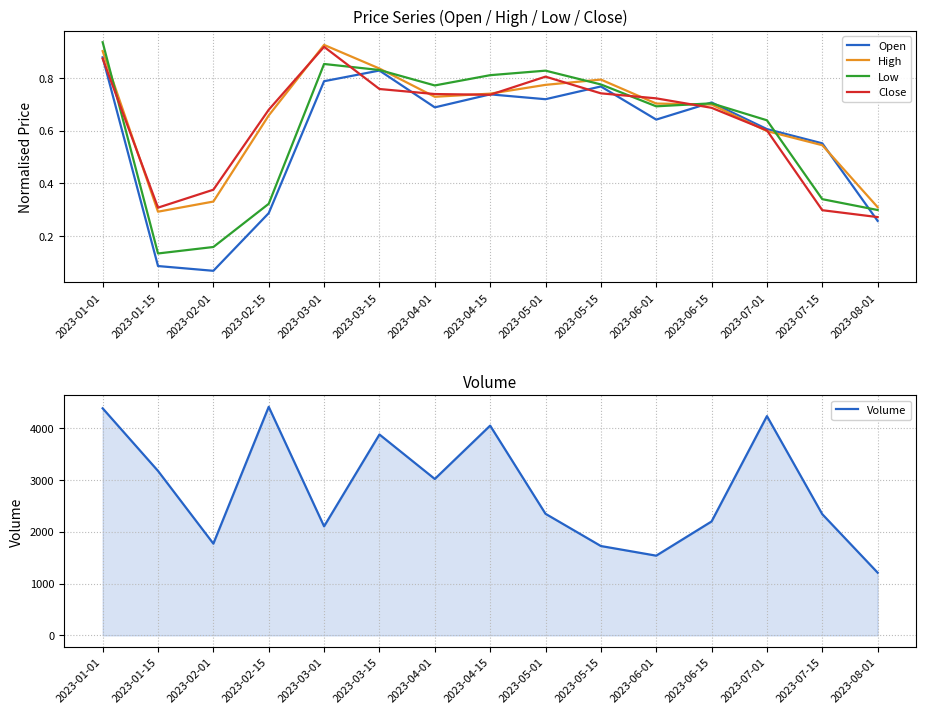

The value of High at 2023-02-01 is 0.6. True or false?

False